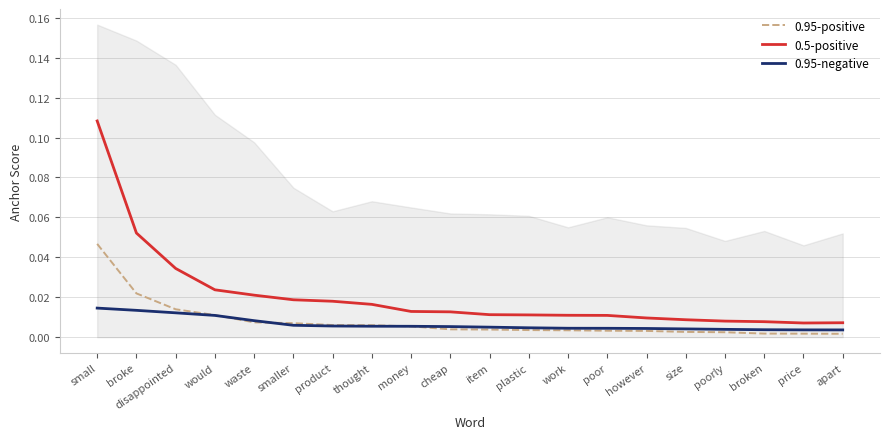

Reading left to right, list all the values displayed in this chart.

0.95-positive: 0.0	0.0	0.0	0.0	0.0	0.0	0.0	0.0	0.0	0.0	0.0	0.0	0.0	0.0	0.0	0.0	0.0	0.0	0.0	0.0
0.5-positive: 0.1	0.1	0.0	0.0	0.0	0.0	0.0	0.0	0.0	0.0	0.0	0.0	0.0	0.0	0.0	0.0	0.0	0.0	0.0	0.0
0.95-negative: 0.0	0.0	0.0	0.0	0.0	0.0	0.0	0.0	0.0	0.0	0.0	0.0	0.0	0.0	0.0	0.0	0.0	0.0	0.0	0.0